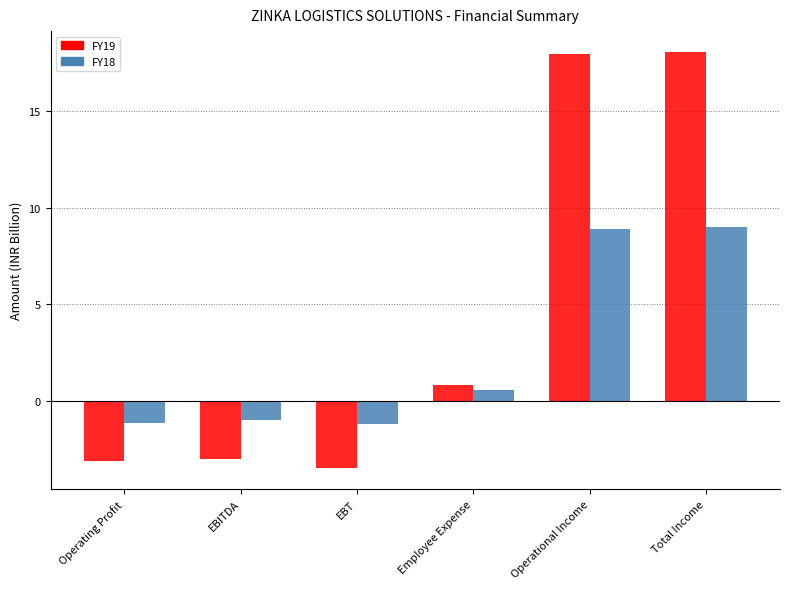

The value of FY19 at Employee Expense is 0.9. True or false?

True